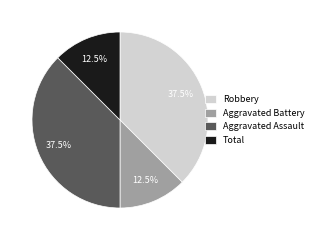

What is the ratio of the value at Aggravated Battery to the value at Robbery?

0.3